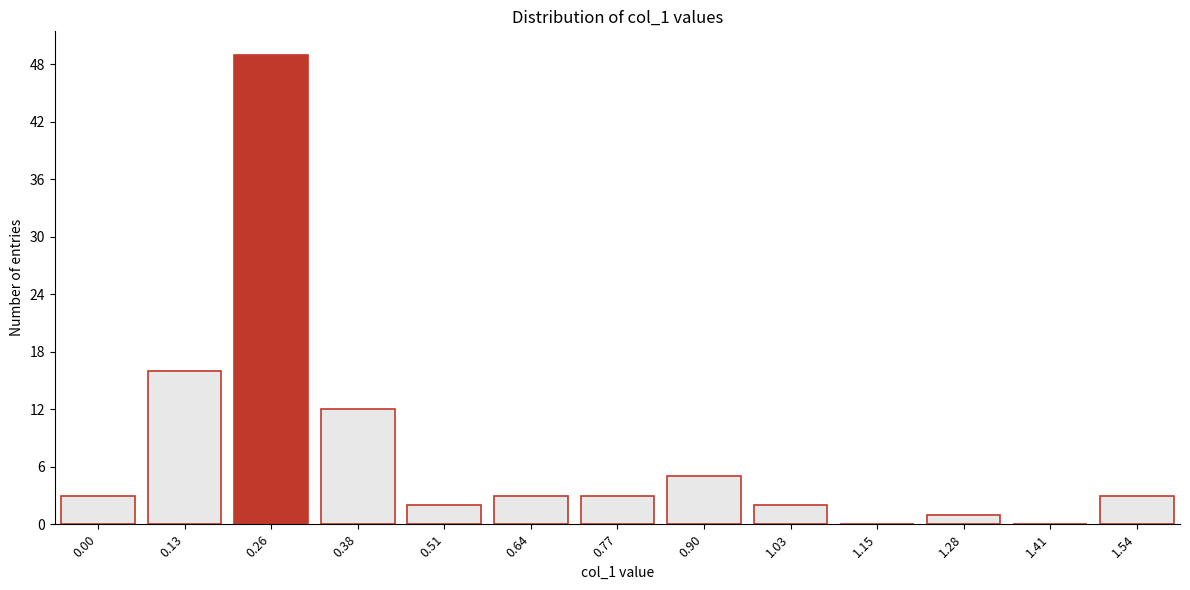

Reading left to right, transcribe all the data shown in this chart.

0.00=3	0.13=16	0.26=49	0.38=12	0.51=2	0.64=3	0.77=3	0.90=5	1.03=2	1.15=0	1.28=1	1.41=0	1.54=3